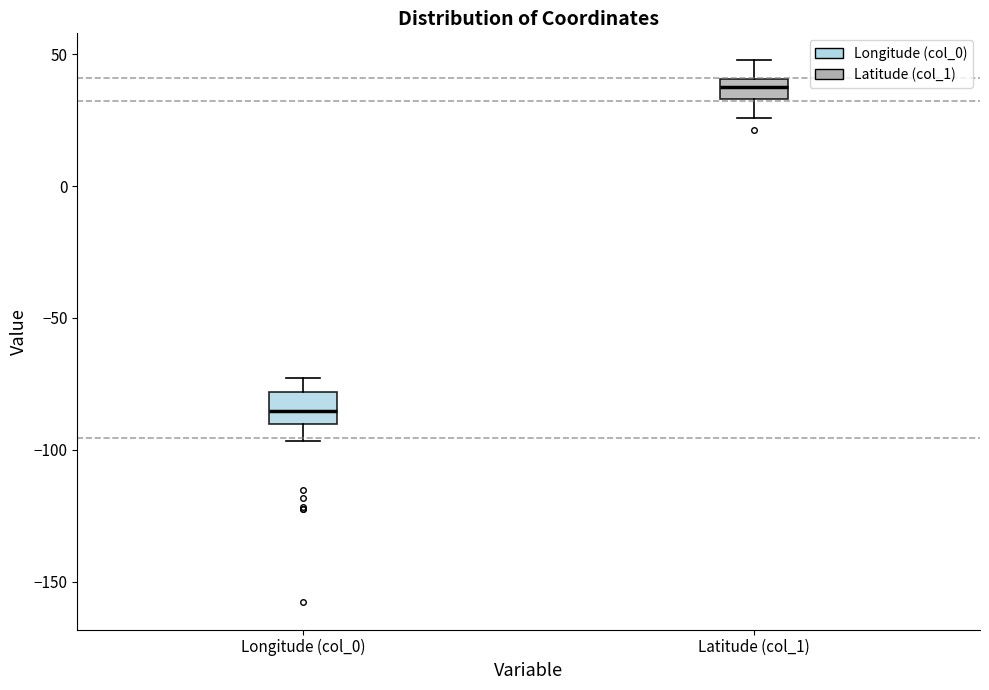

Where is the upper edge of the box for Latitude (col_1) on the y-axis? The values are not printed on the chart, so give them approximately, as read against the axis.

40